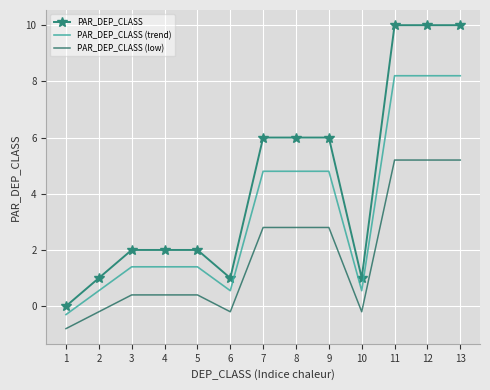

Where does the PAR_DEP_CLASS (low) series first go above 0?

3